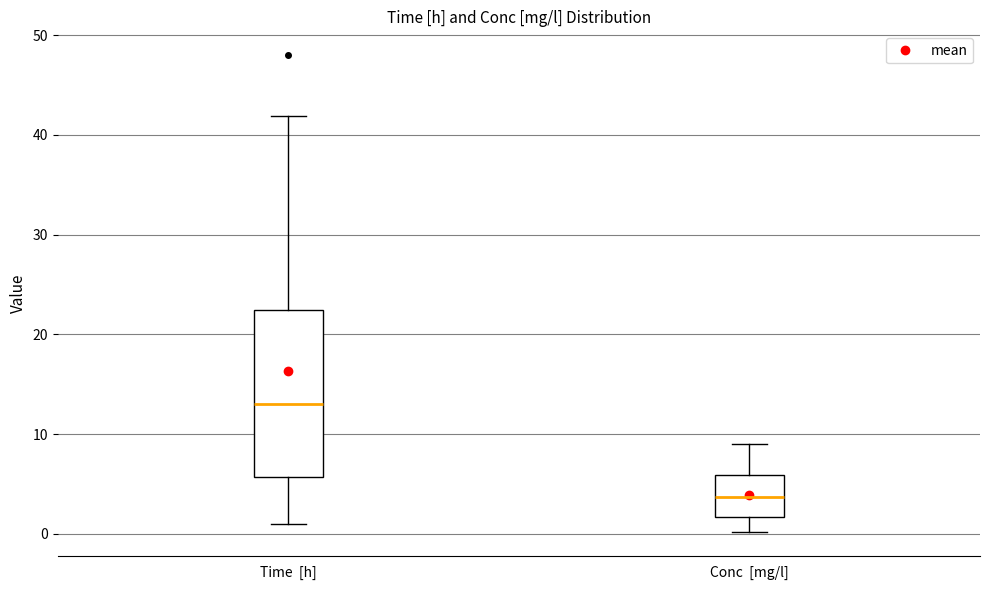

Reading left to right, read every box against the y-axis: the position of its median line, the range the box covers, and the ends of its whiskers. The values are not printed on the chart, so give them approximately, as read against the axis.

Time [h]: median 13, box 6 to 22, whiskers 1 to 42
Conc [mg/l]: median 4, box 2 to 6, whiskers 0 to 9